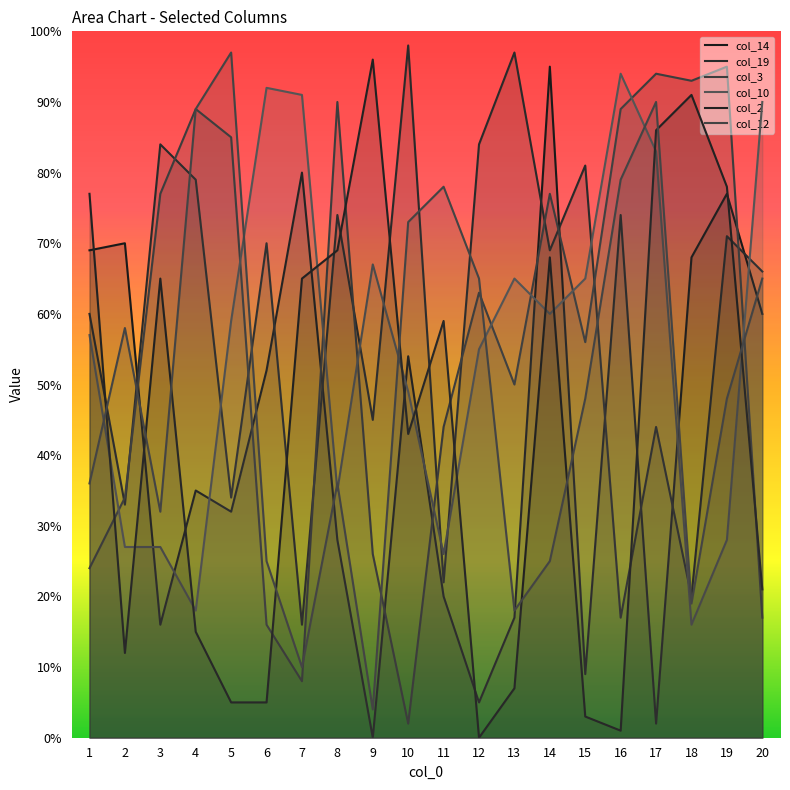

What is the spread (max minus min) of values at 11?

58